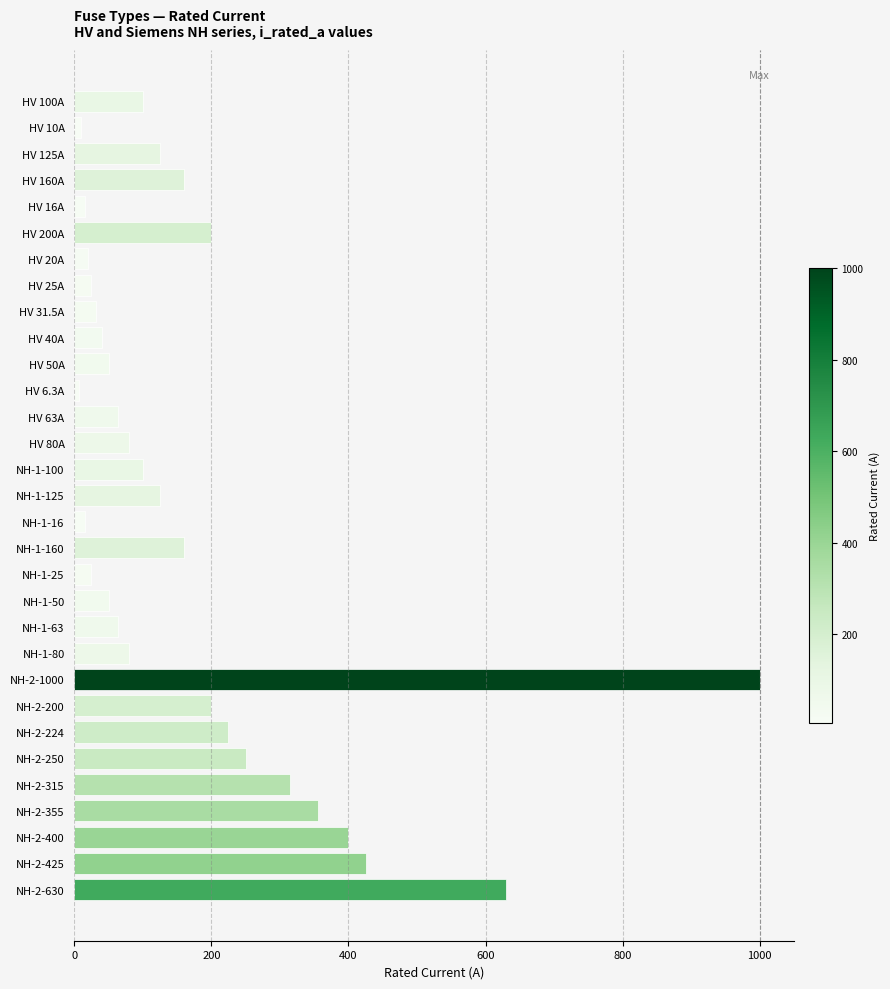

Which category has the highest value across all series?

NH-2-1000